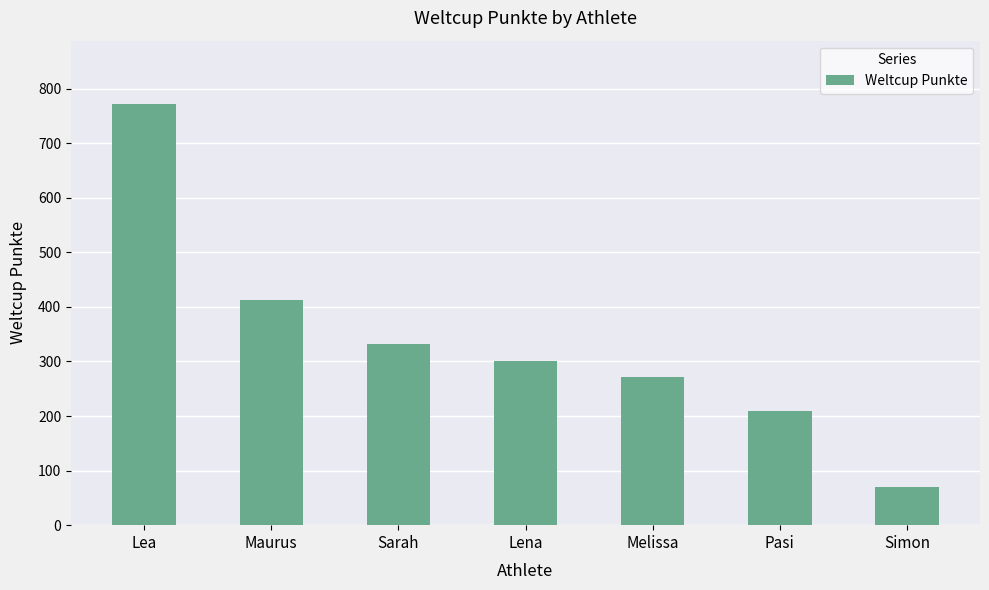

What is the greatest value displayed?

772